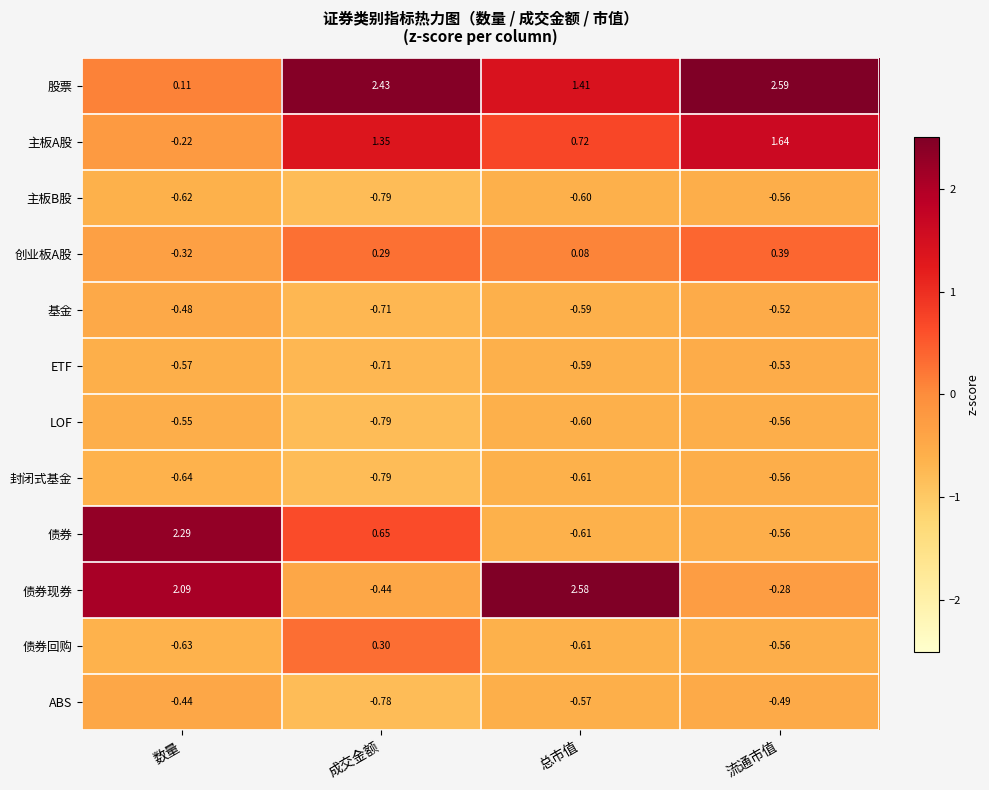

List the labels in order of ETF value, largest first.

流通市值, 数量, 总市值, 成交金额